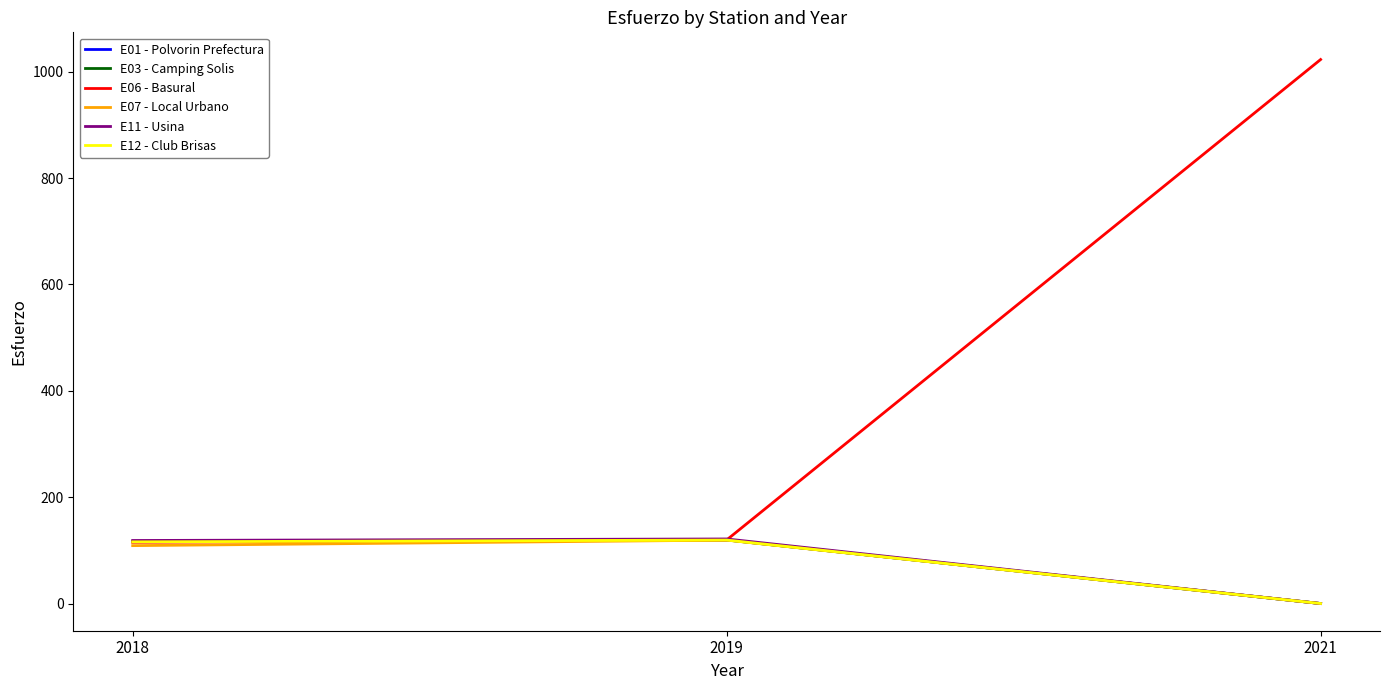

Is the value of E01 - Polvorin Prefectura at 2018 greater than the value of E06 - Basural at 2021?

No